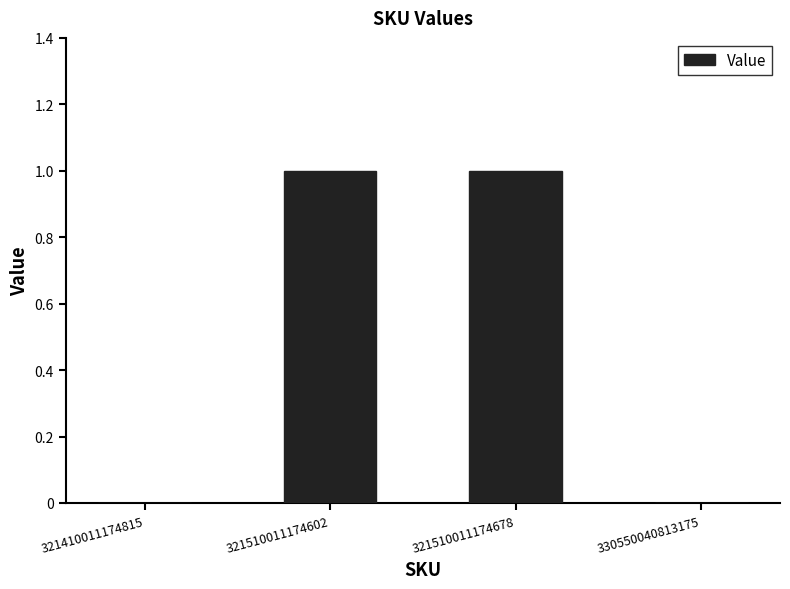

What is the maximum value shown in the chart?

1